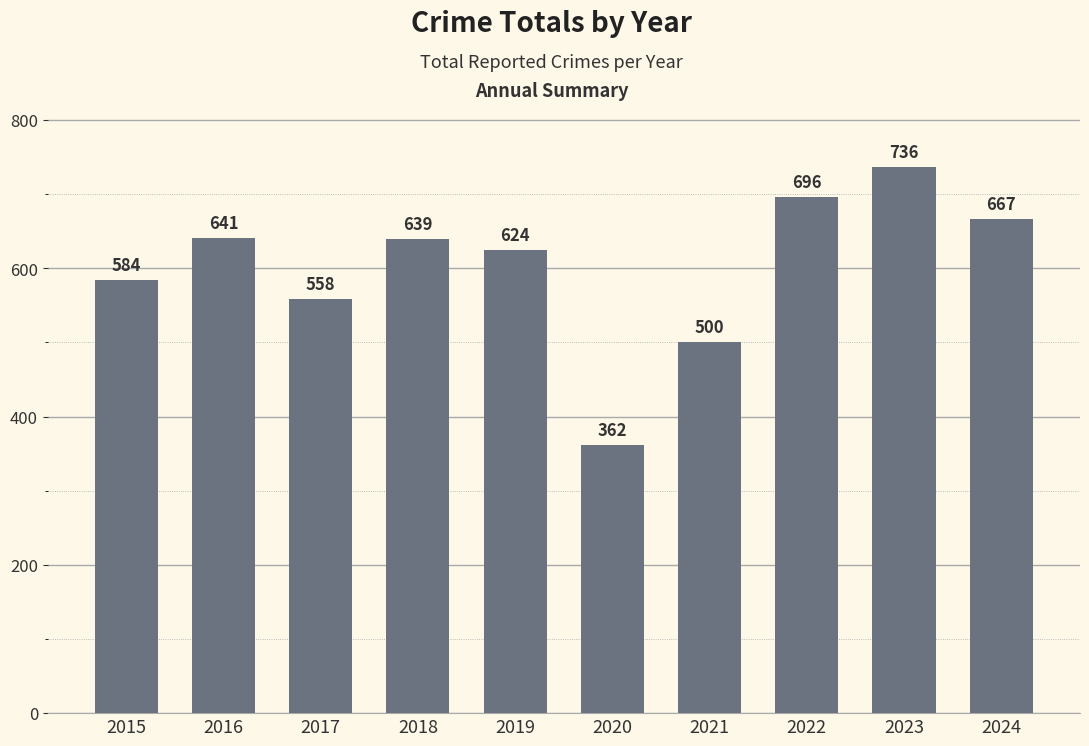

How many data points are less than 639?

5